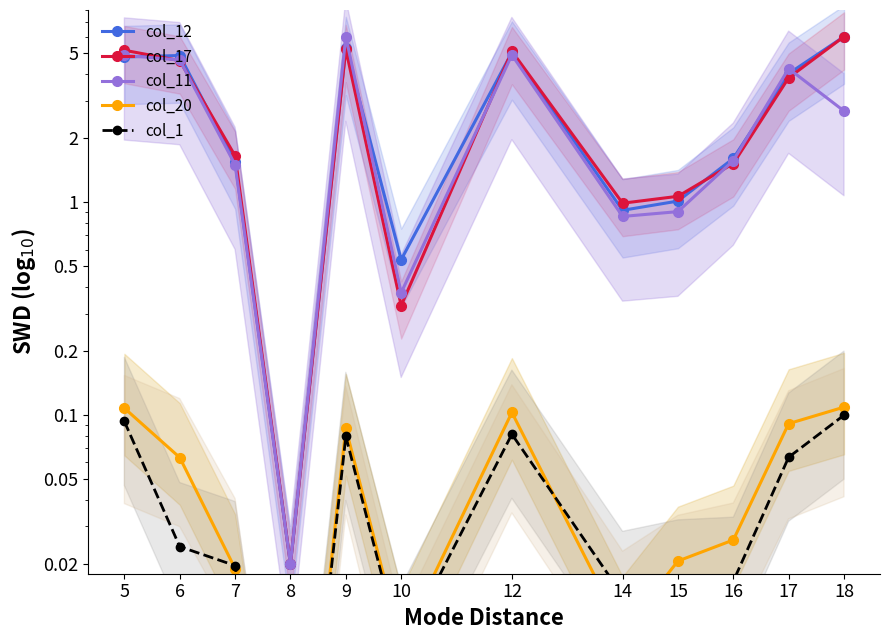

What is the value of the col_1 point at the 11th from the left?

0.1